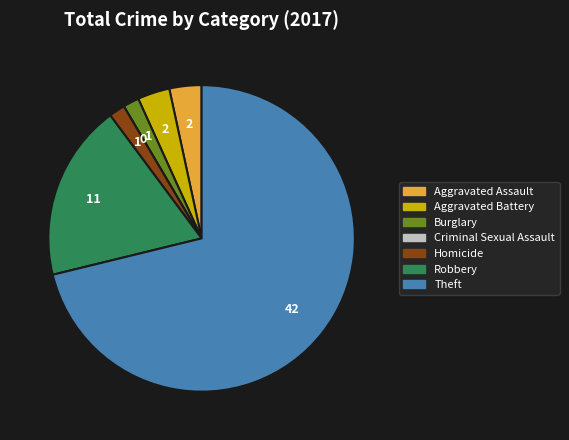

The Aggravated Battery slice represents 3% of the pie. True or false?

True